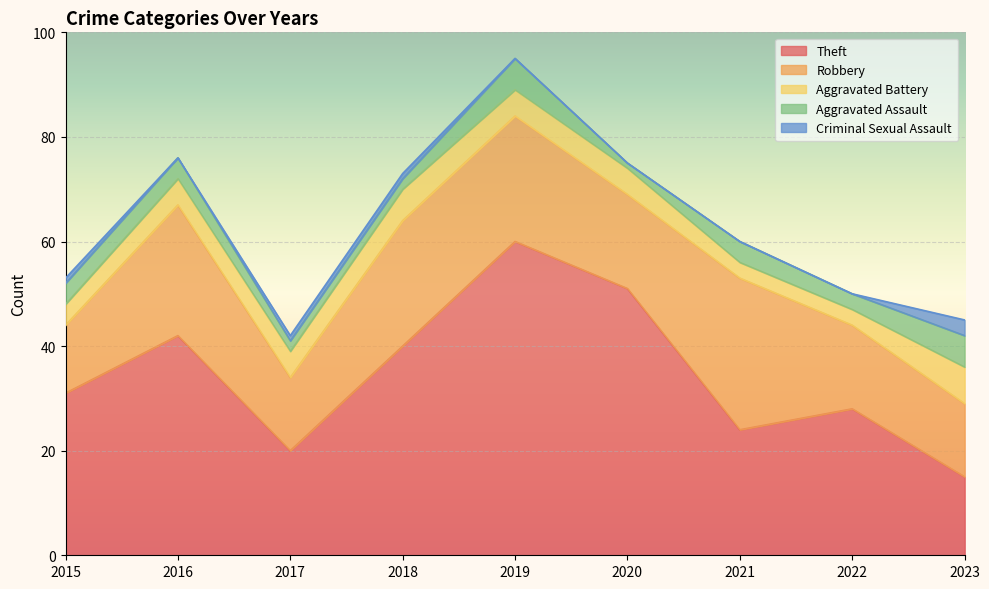

Reading left to right, list all the values displayed in this chart.

Theft: 2015=31	2016=42	2017=20	2018=40	2019=60	2020=51	2021=24	2022=28	2023=15
Robbery: 2015=13	2016=25	2017=14	2018=24	2019=24	2020=18	2021=29	2022=16	2023=14
Aggravated Battery: 2015=4	2016=5	2017=5	2018=6	2019=5	2020=5	2021=3	2022=3	2023=7
Aggravated Assault: 2015=4	2016=4	2017=2	2018=2	2019=6	2020=1	2021=4	2022=3	2023=6
Criminal Sexual Assault: 2015=1	2016=0	2017=1	2018=1	2019=0	2020=0	2021=0	2022=0	2023=3